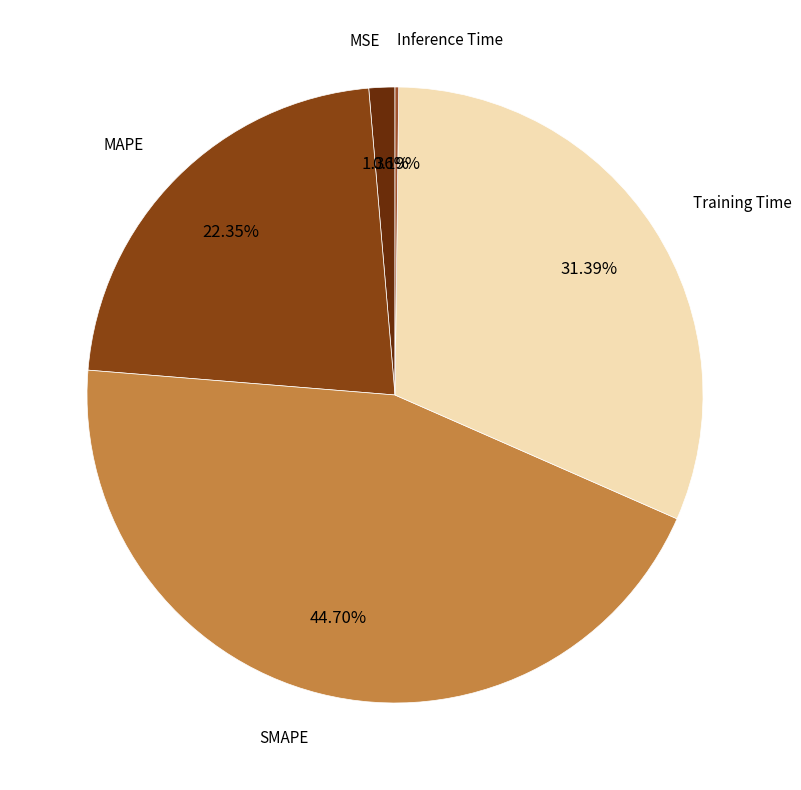

Between MSE and Training Time, which is larger?

Training Time